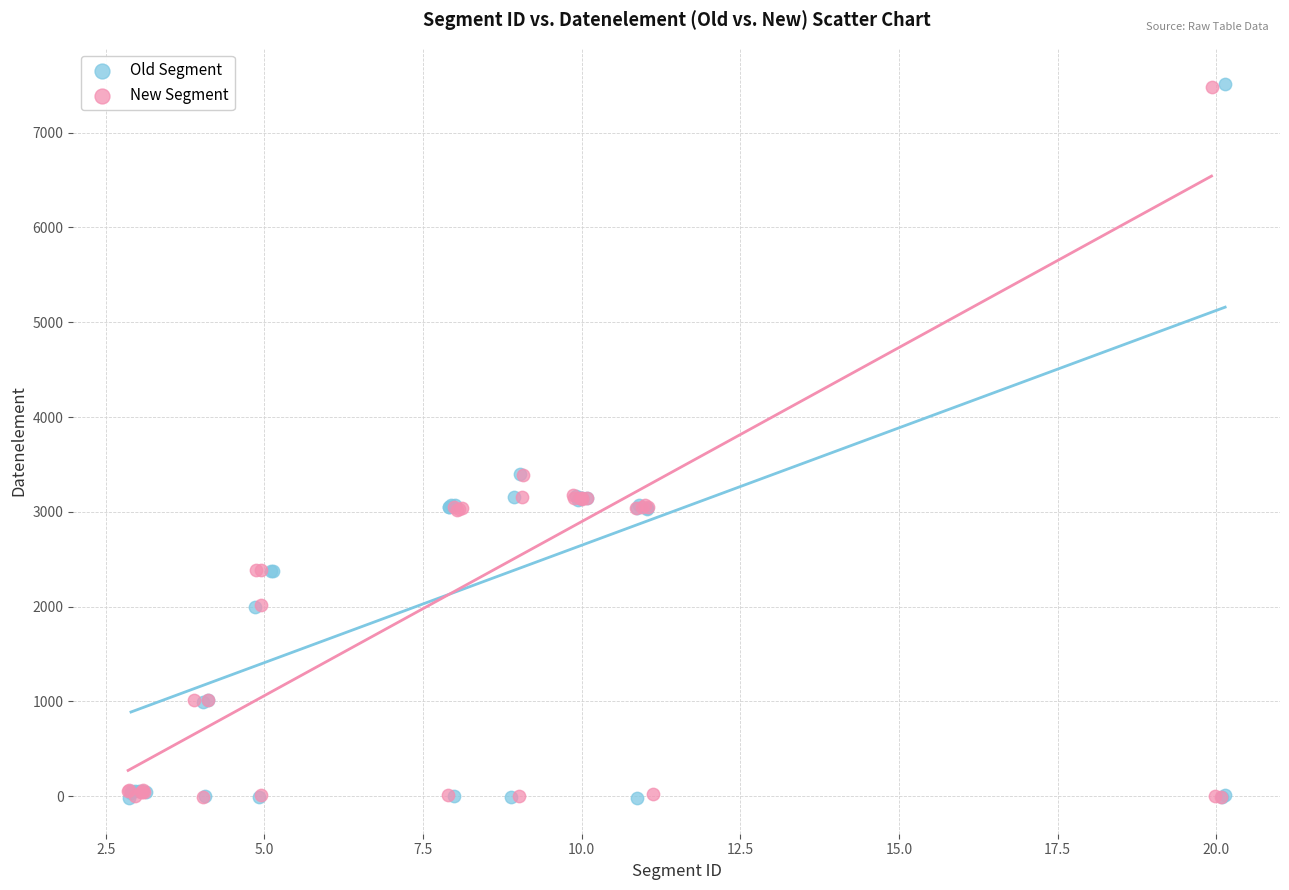

Which series has the largest Y range (max minus min)?

Old Segment